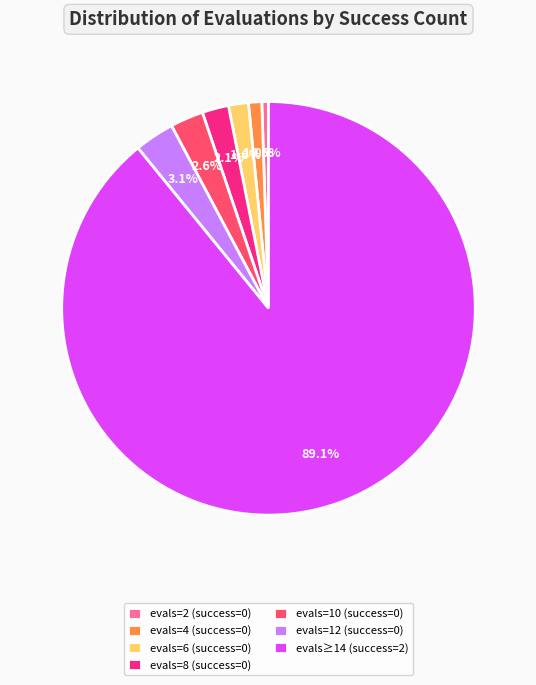

Rank the categories by value from lowest to highest.

evals=2 (success=0), evals=4 (success=0), evals=6 (success=0), evals=8 (success=0), evals=10 (success=0), evals=12 (success=0), evals≥14 (success=2)